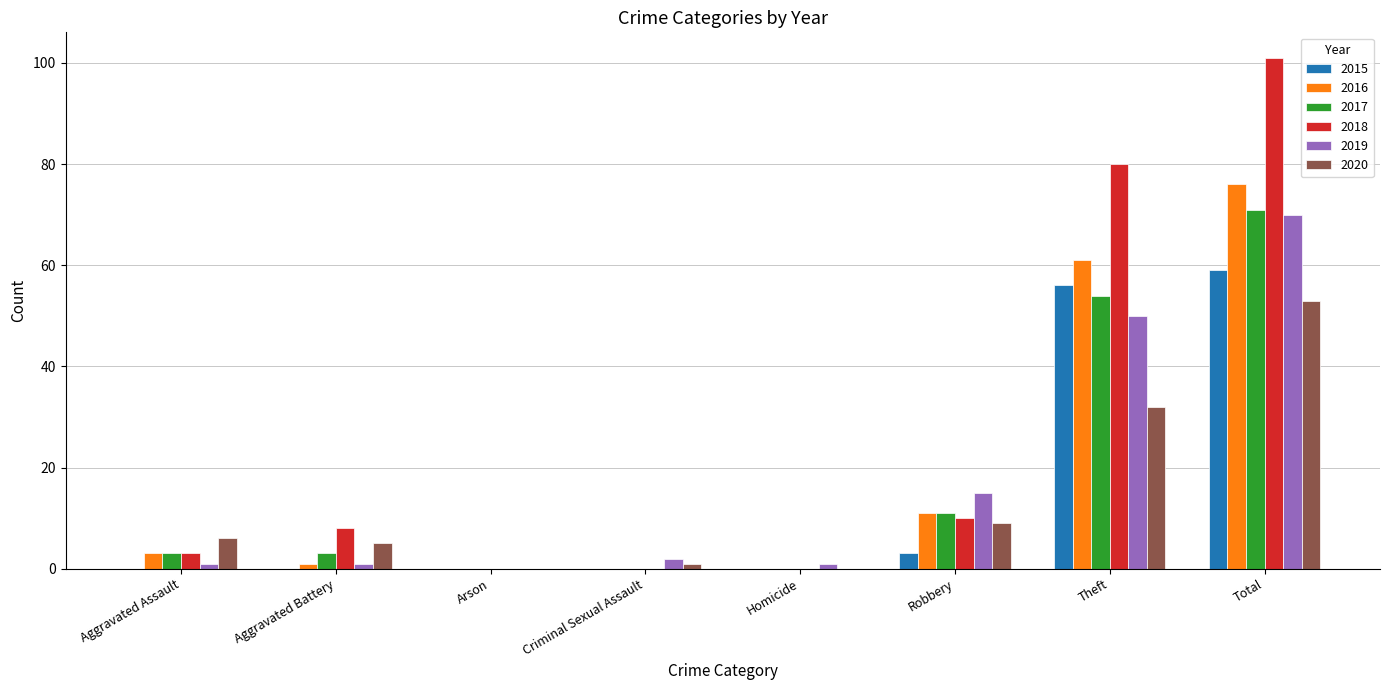

What is the sum of all 2017 values?

142